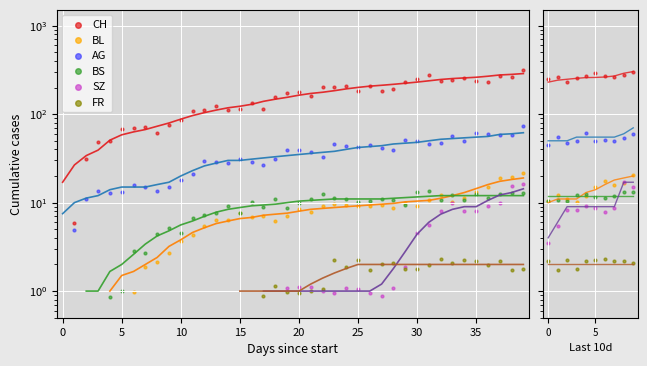

Is the value of AG at 15 greater than the value of BL at 40?

Yes